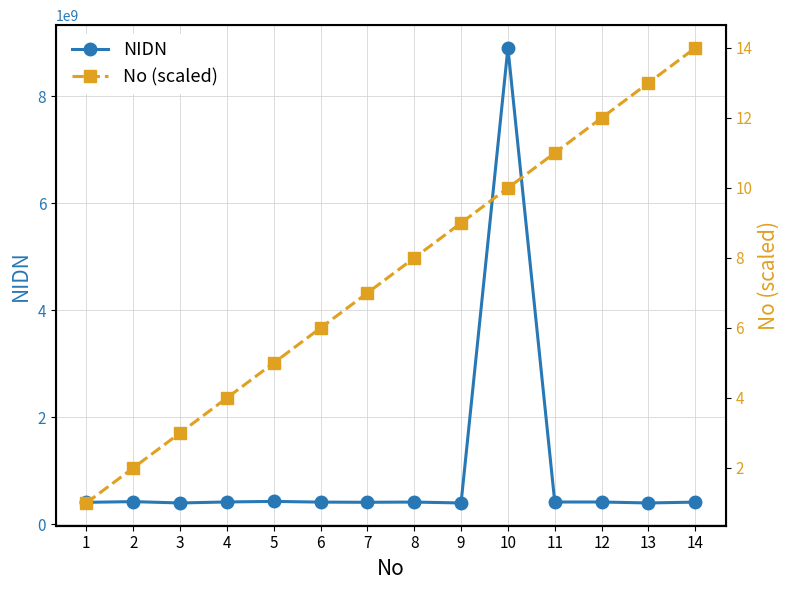

True or false: No (scaled) has more than 0 interior local peaks.

False